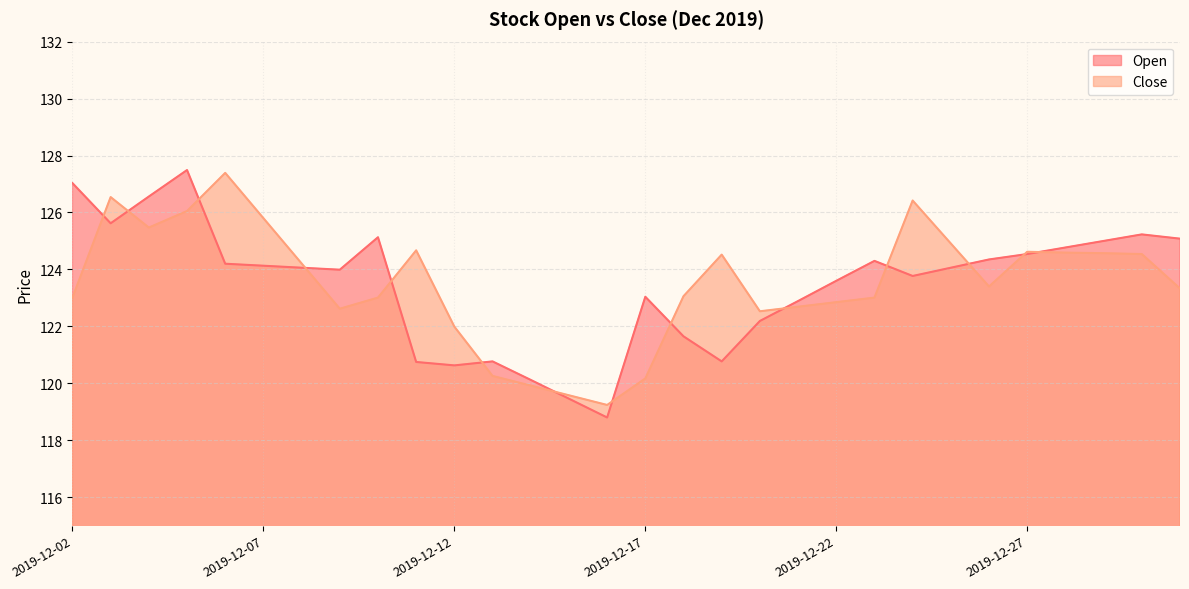

True or false: Open and Close intersect in this chart.

True